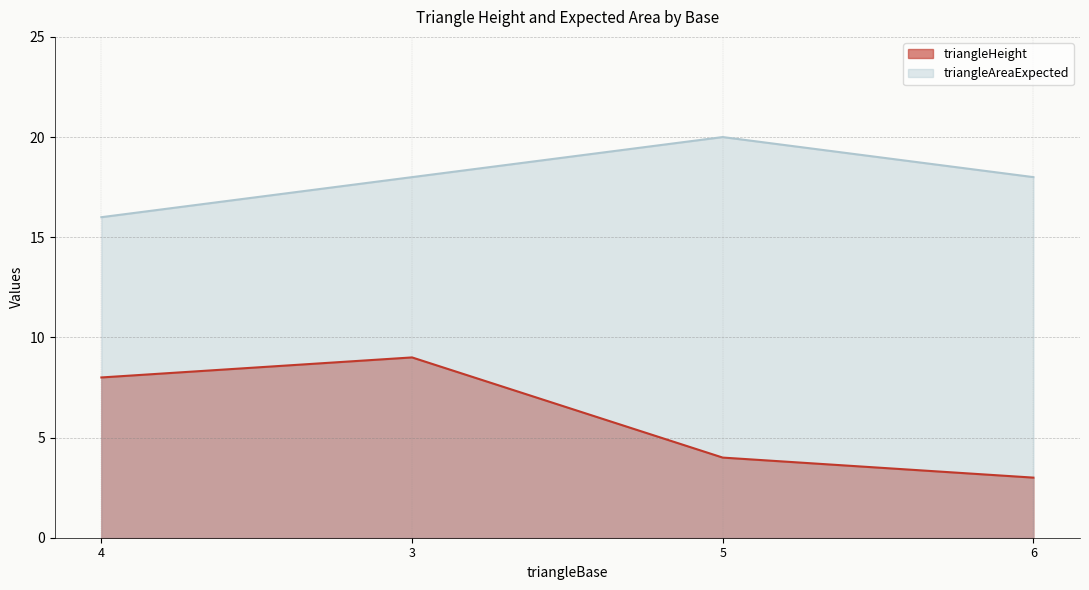

What is the smallest value displayed?

3